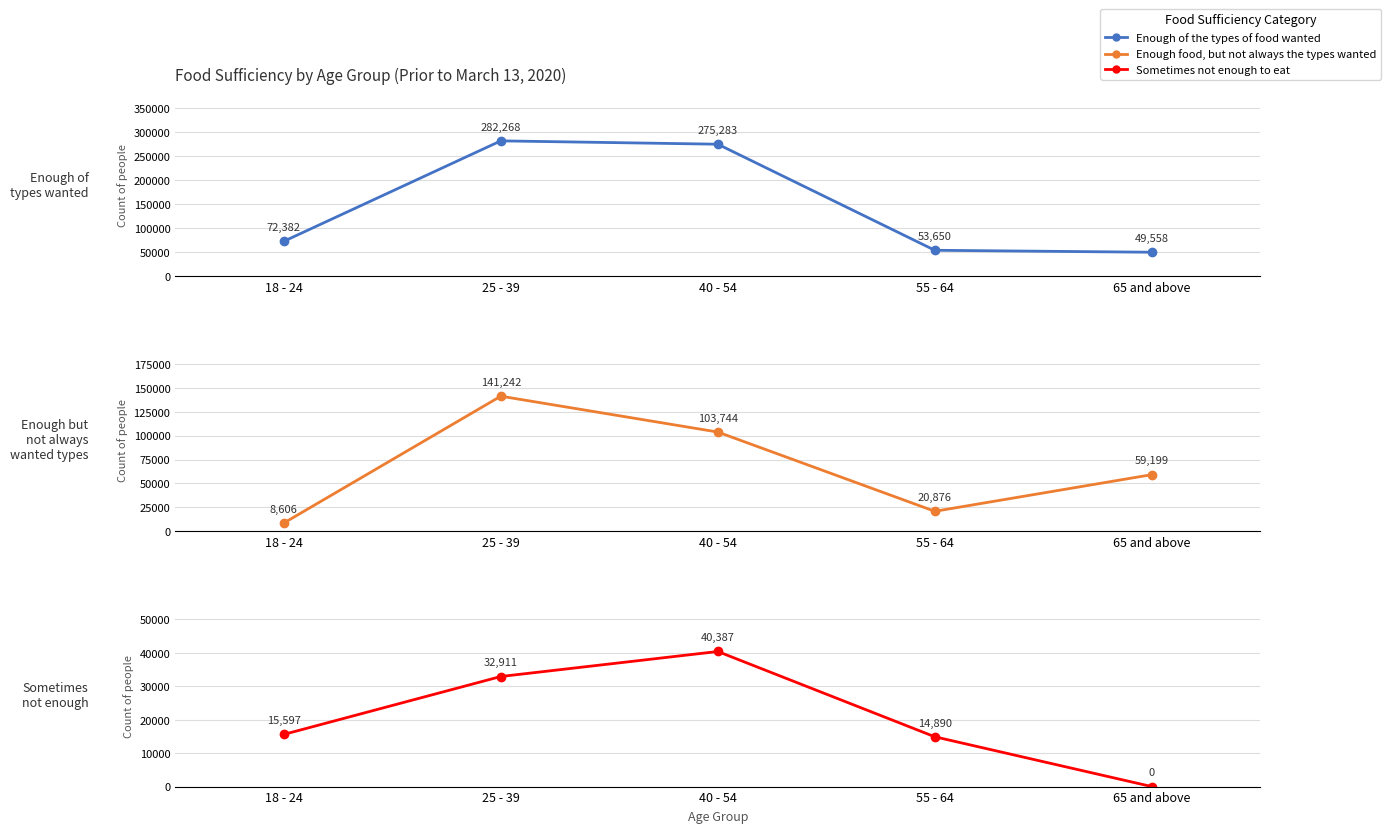

Reading left to right, what are all the values shown in this chart?

Enough of the types of food wanted: 72382	282268	275283	53650	49558
Enough food, but not always the types wanted: 8606	141242	103744	20876	59199
Sometimes not enough to eat: 15597	32911	40387	14890	0